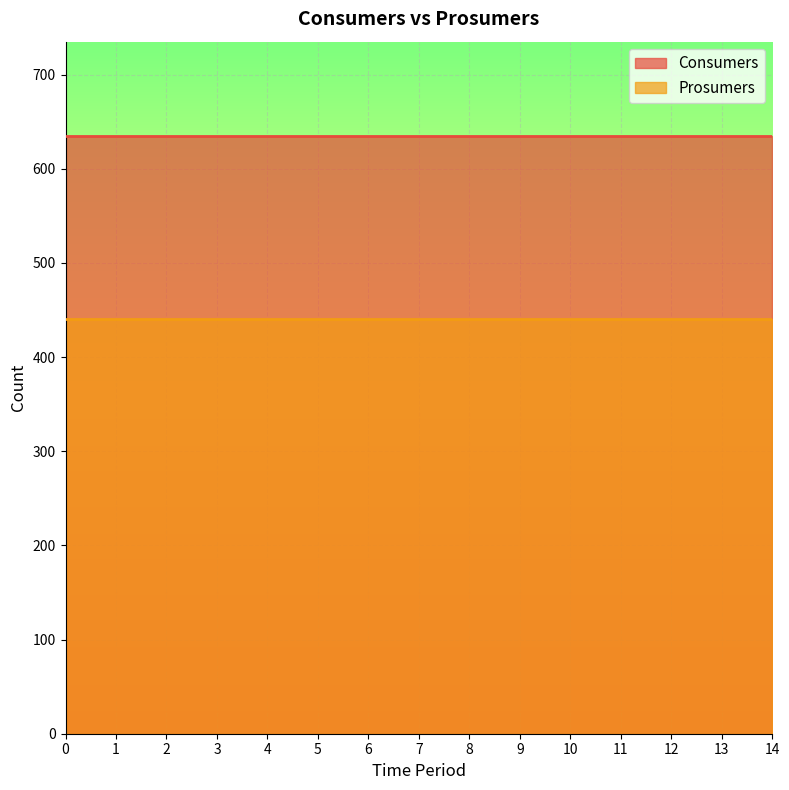

True or false: Prosumers and Consumers intersect in this chart.

False